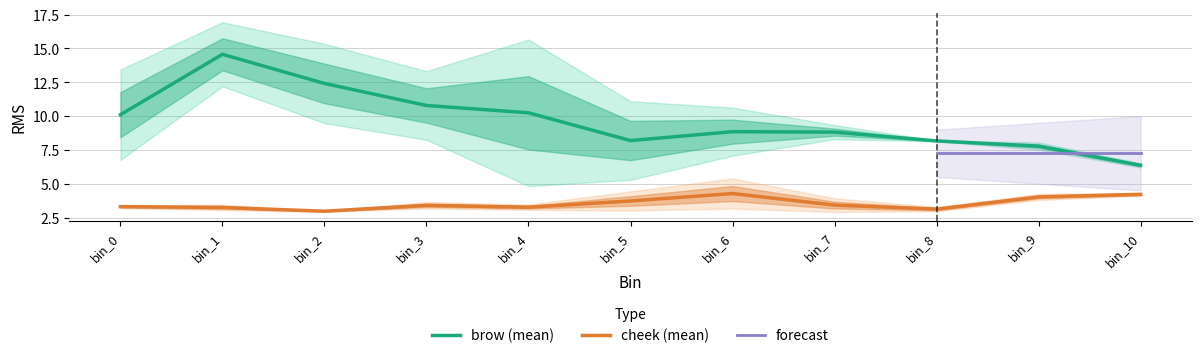

True or false: brow (mean) and cheek (mean) intersect in this chart.

False